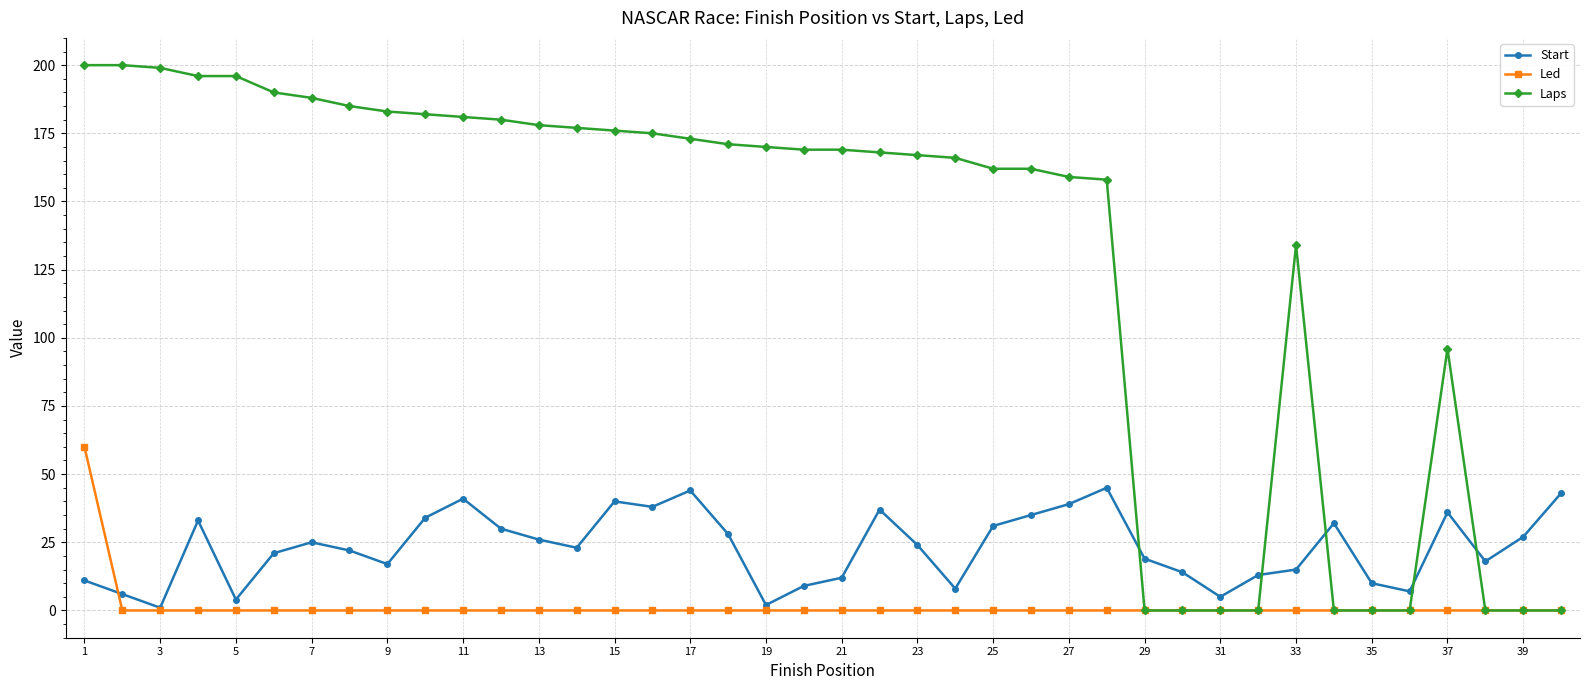

What are all the series names shown in the legend?

Start, Led, Laps